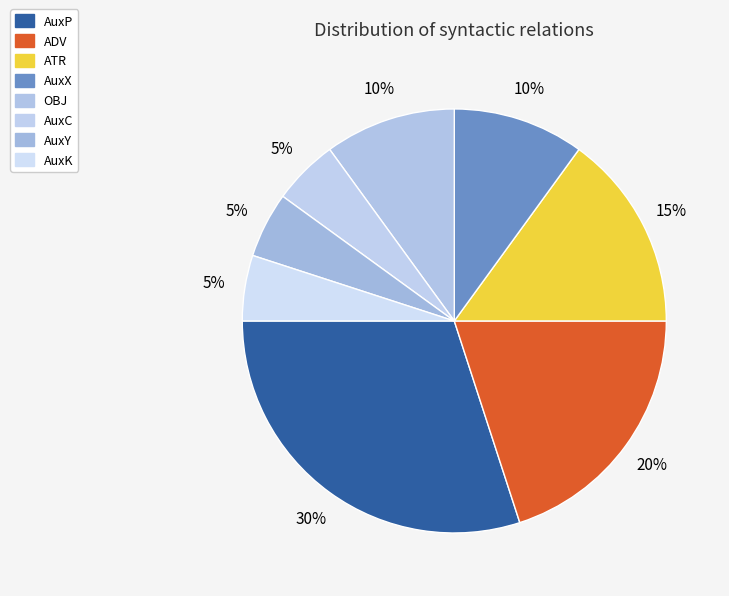

Is there a majority slice in this chart?

No